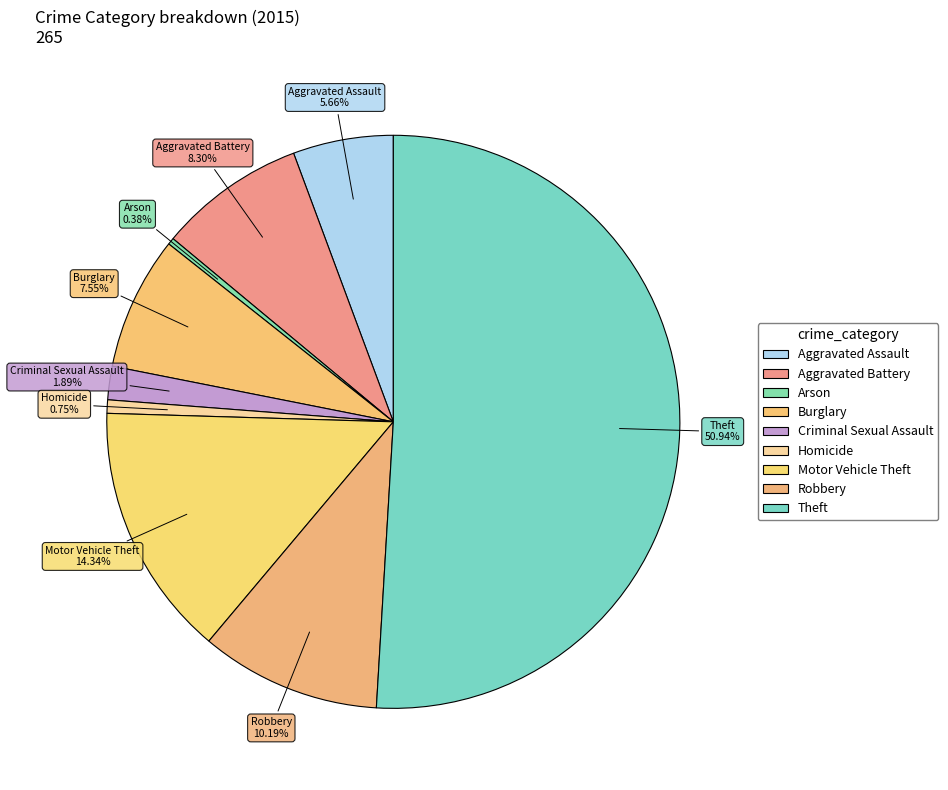

What is the largest slice in the pie chart?

Theft